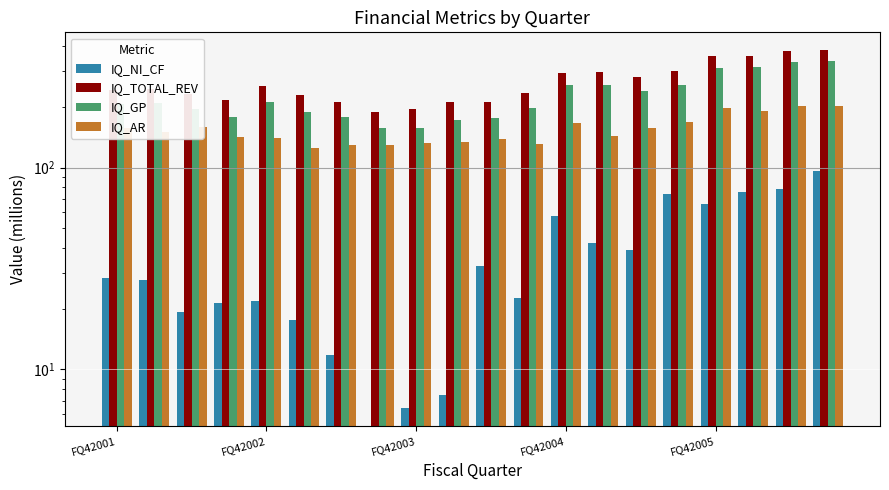

Reading left to right, what are all the values shown in this chart?

IQ_NI_CF: 28.4	27.9	19.2	21.5	21.8	17.6	11.8	-3.9	6.4	7.5	32.6	22.6	57.6	42.5	39.2	74.1	65.8	76.1	78.4	95.7
IQ_TOTAL_REV: 243.0	245.7	231.4	216.4	254.0	229.3	211.4	188.7	195.5	210.8	211.7	233.9	295.3	297.9	279.6	300.2	356.2	359.1	376.8	381.5
IQ_GP: 206.7	209.0	196.2	178.6	212.5	188.6	177.2	156.9	156.4	172.5	175.7	197.3	258.1	256.0	239.4	256.8	312.2	315.6	332.3	339.0
IQ_AR: 157.4	150.5	159.4	141.4	140.5	125.7	129.0	129.0	132.8	133.6	138.0	131.6	166.8	142.6	156.3	168.0	196.8	190.2	202.4	201.8